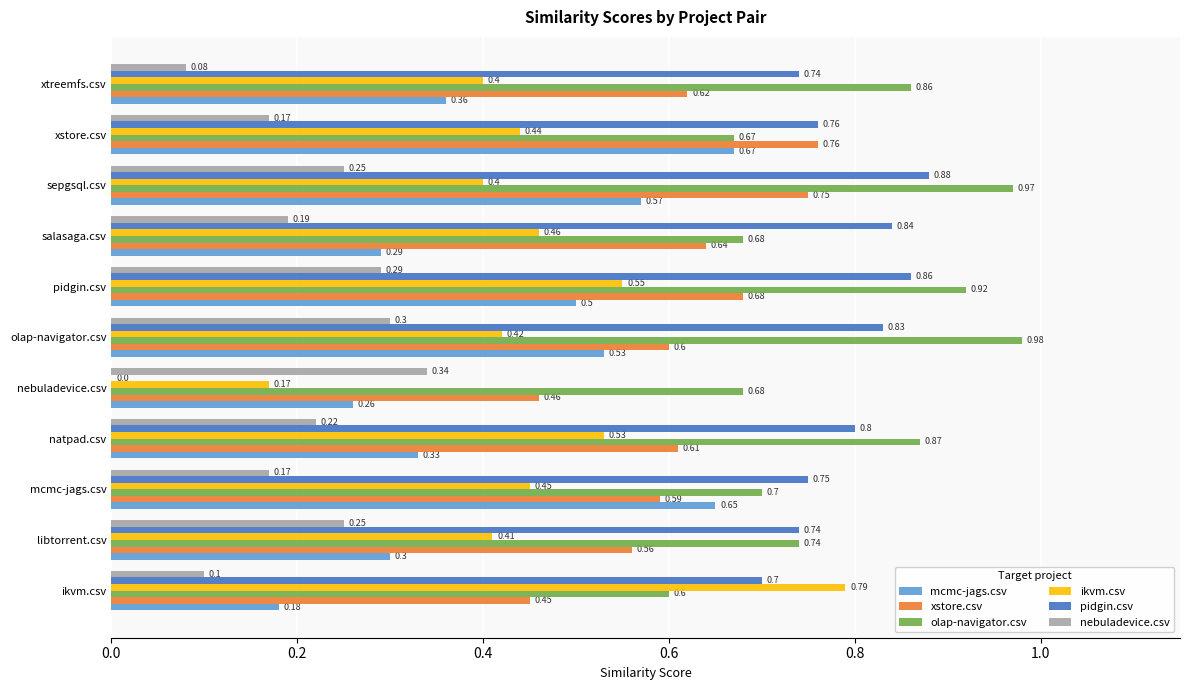

What are all the series names shown in the legend?

mcmc-jags.csv, xstore.csv, olap-navigator.csv, ikvm.csv, pidgin.csv, nebuladevice.csv